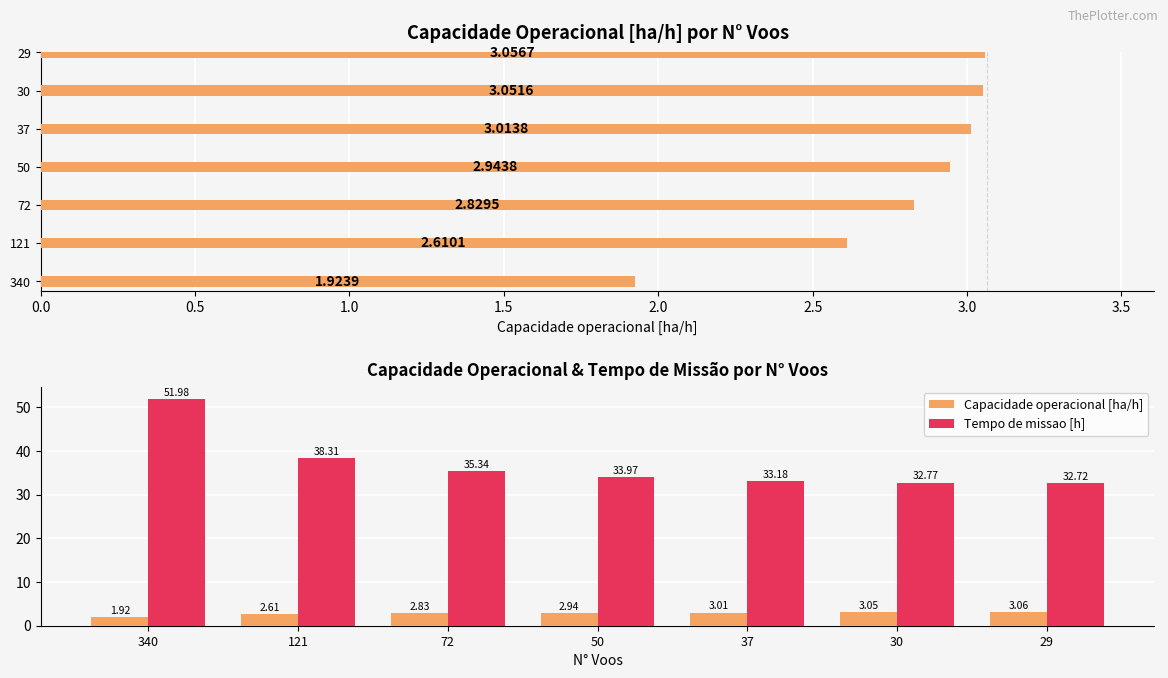

The Tempo de missao [h] series shows 26.1 at 121. True or false?

False